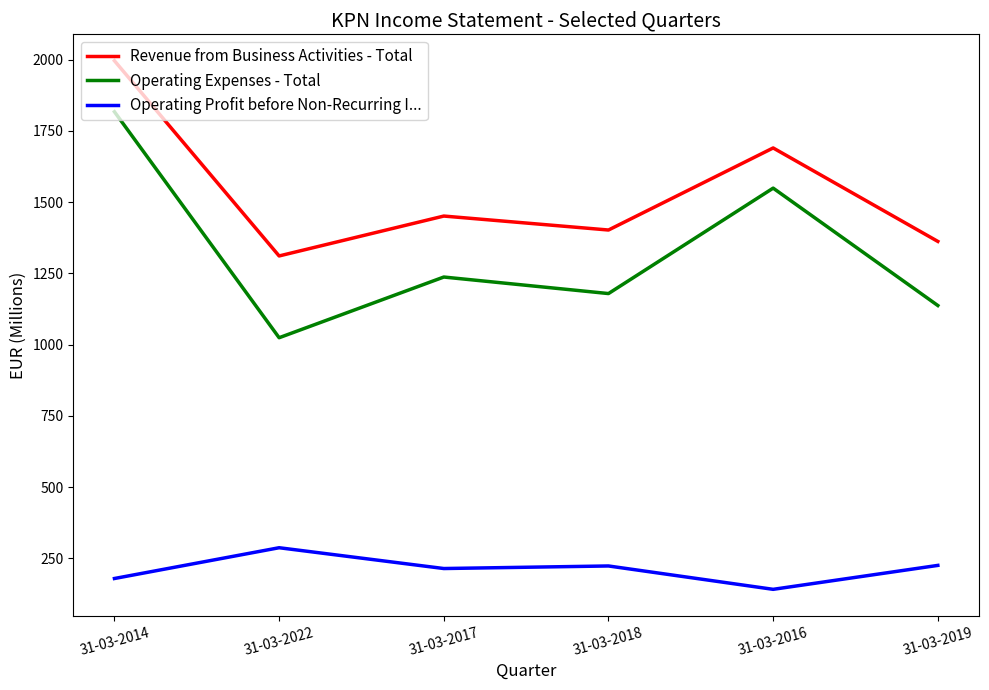

Rank the series at 31-03-2014 from highest to lowest value.

Revenue from Business Activities - Total, Operating Expenses - Total, Operating Profit before Non-Recurring I...